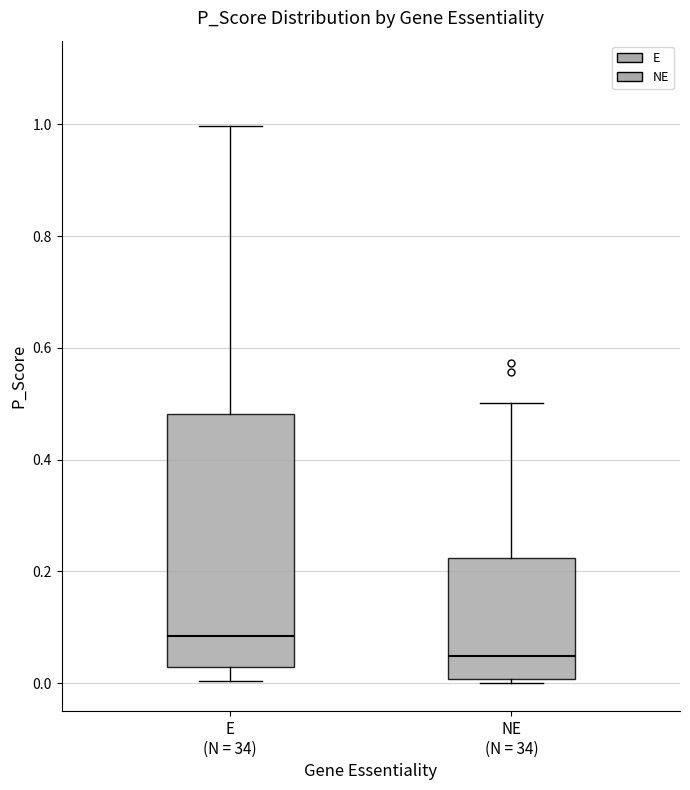

Comparing the boxes themselves (not the whiskers), which one is the tallest?

E (N = 34)